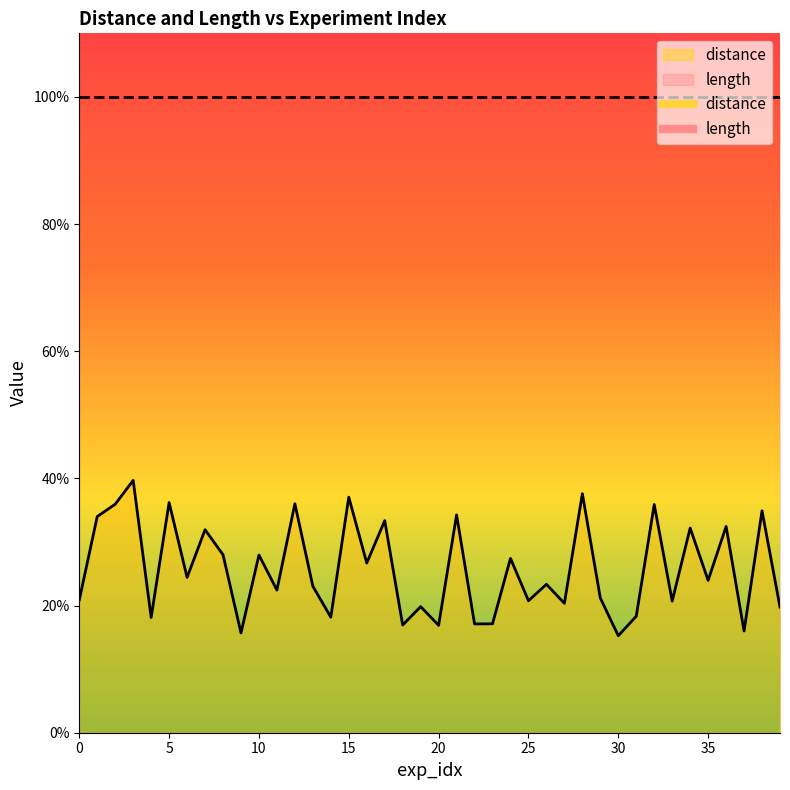

Does the chart display data point markers on the line(s)?

No